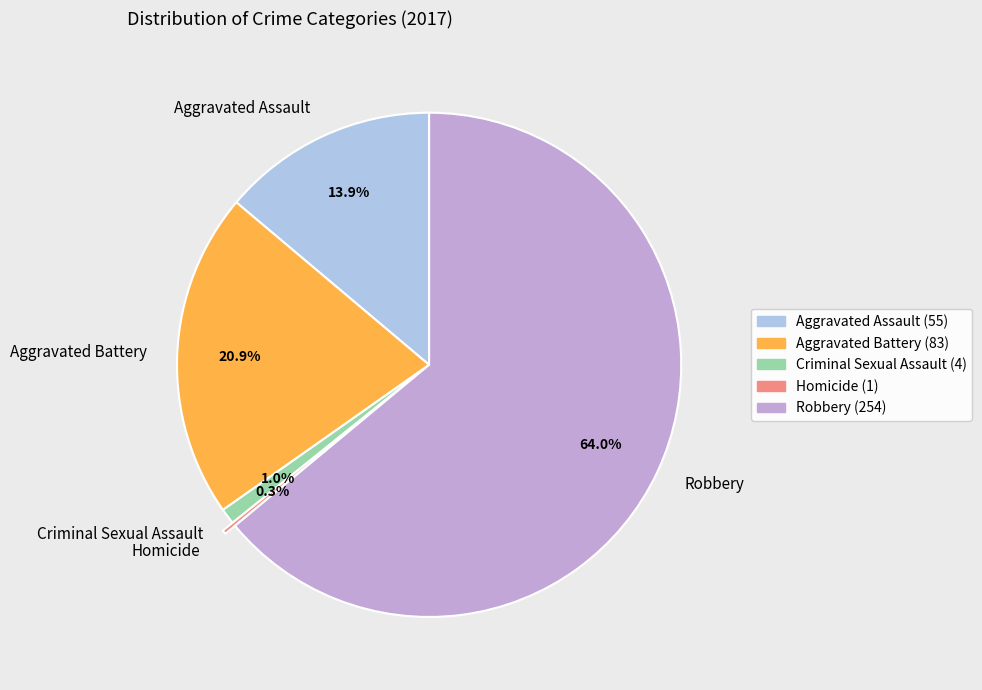

What is the ratio of the value at Robbery (254) to the value at Aggravated Battery (83)?

3.1